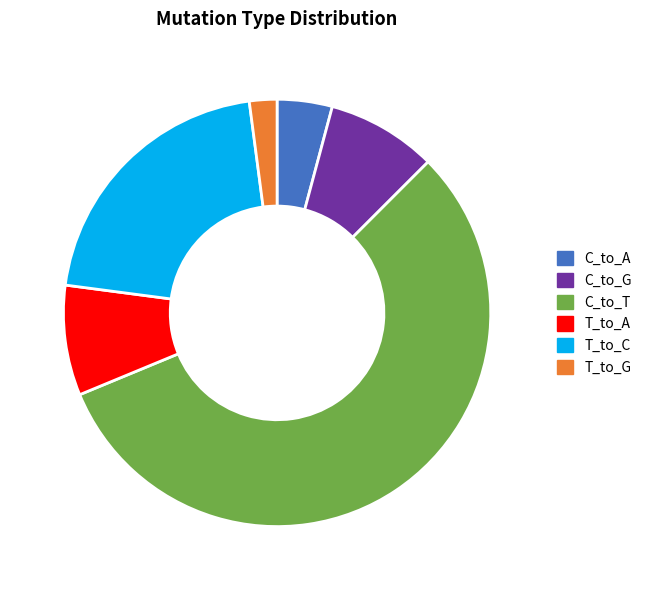

How many slices are in this pie chart?

6